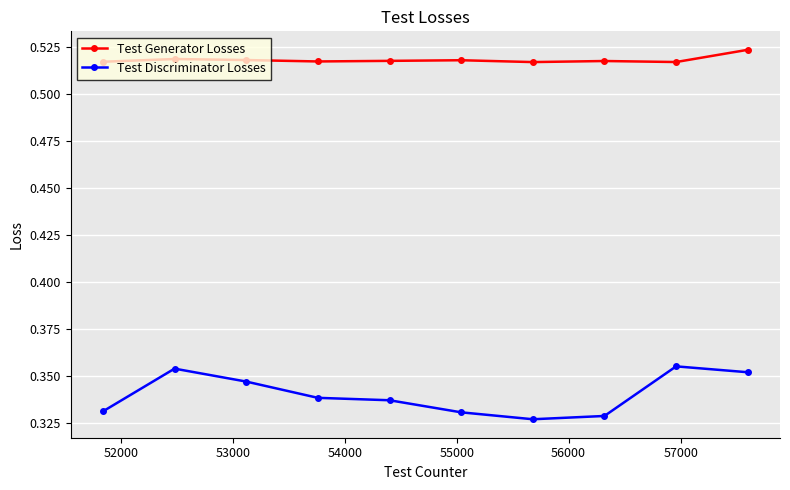

Which series has the largest total across all categories?

Test Generator Losses